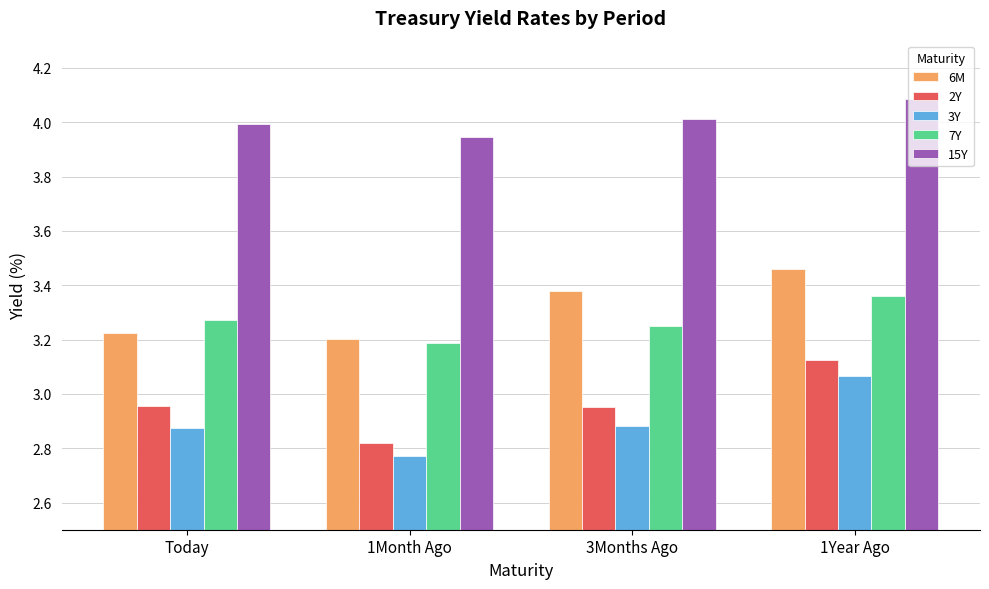

The 15Y series shows 4.0 at Today. True or false?

True